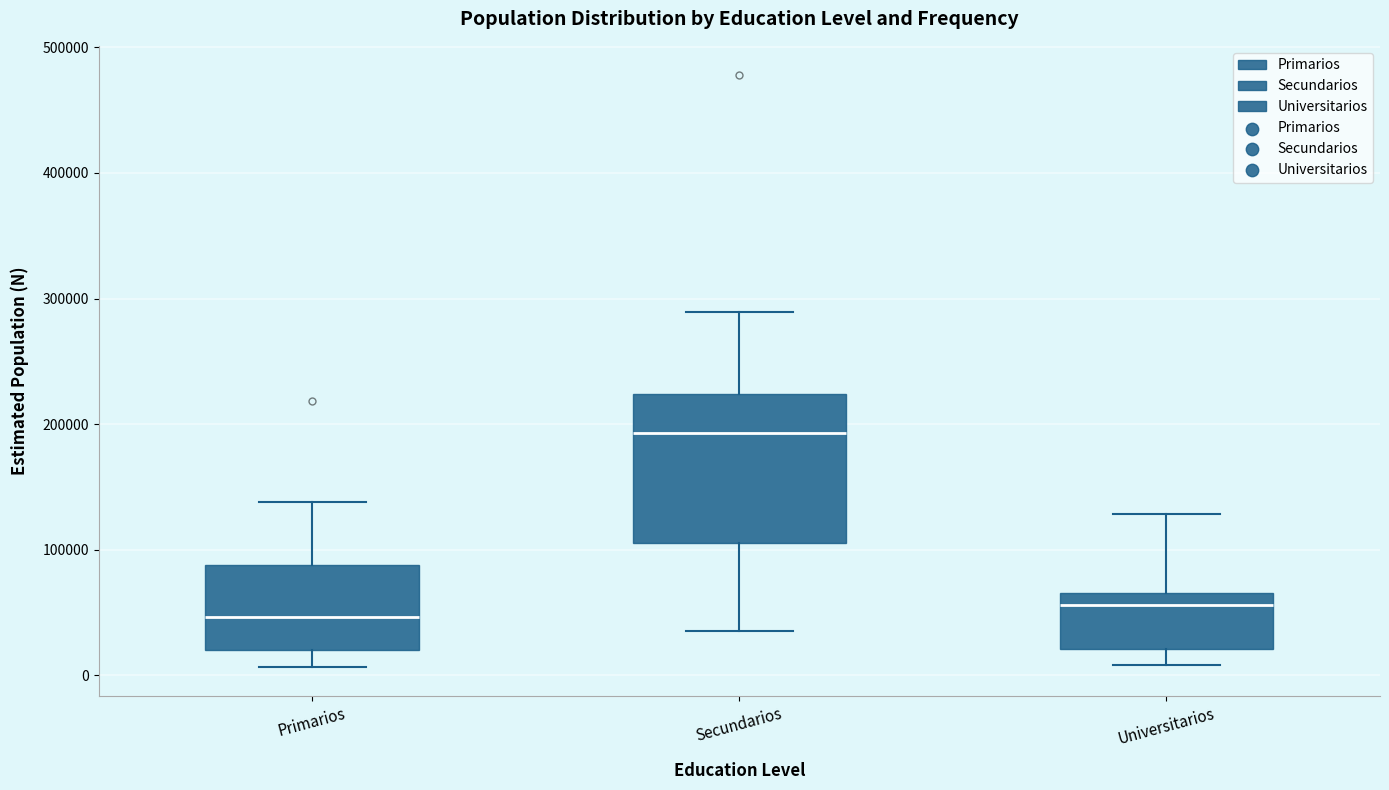

Comparing the boxes themselves (not the whiskers), which one is the tallest?

Secundarios